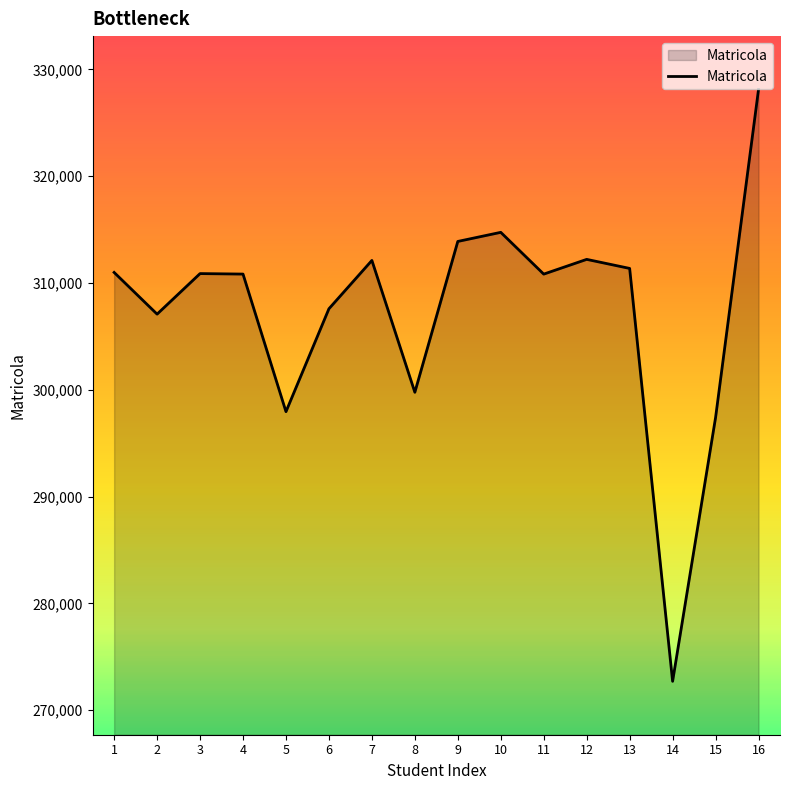

True or false: there are more than 0 points higher than both neighbors.

True